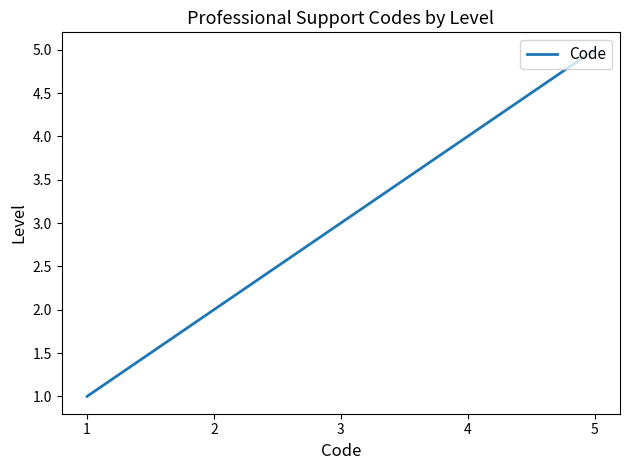

What is the change in value from 2 to 5?

+3